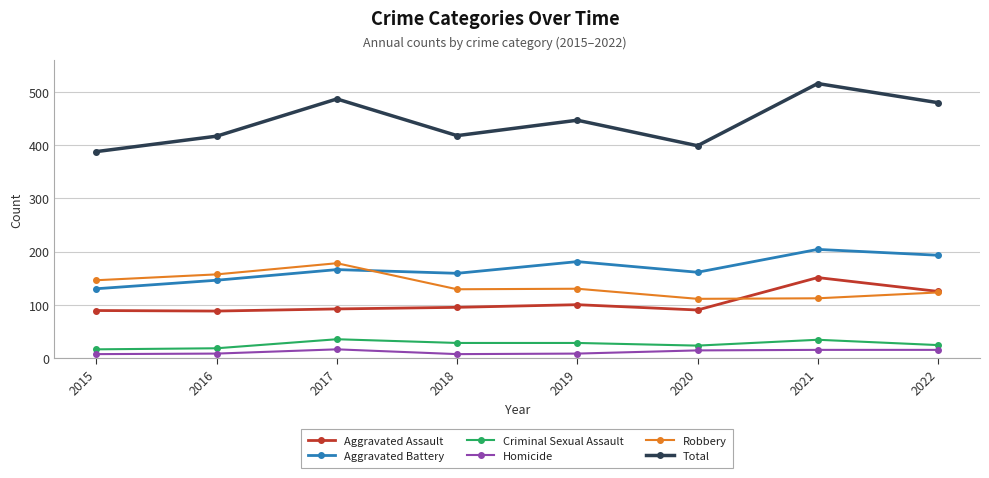

Which series has the largest total across all categories?

Total